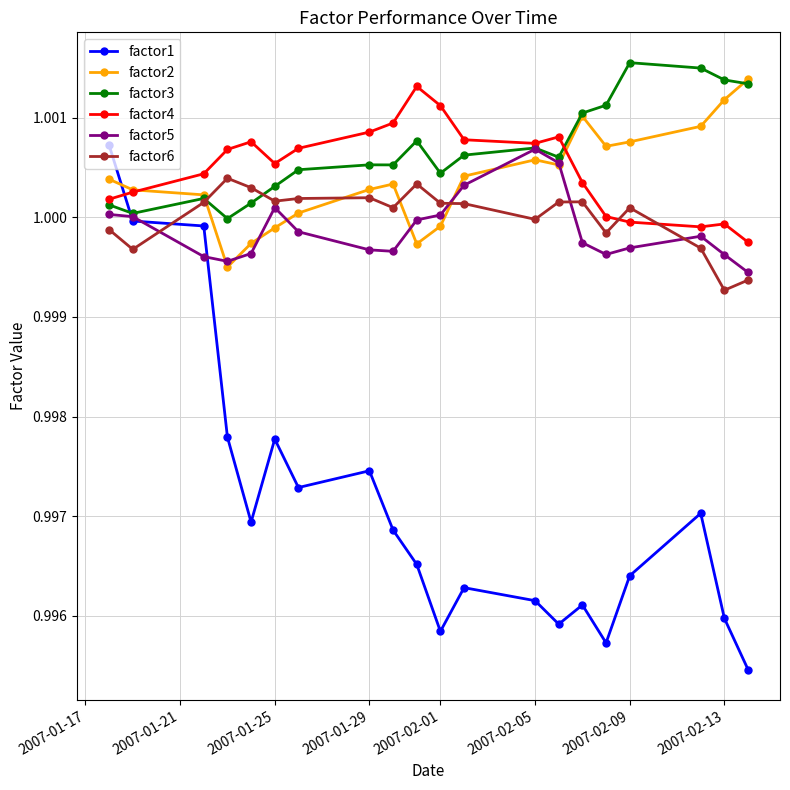

Which series has the largest range (max minus min)?

factor1